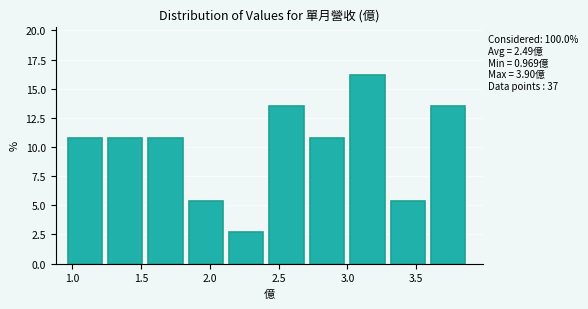

Over which range of the x-axis is the bar tallest?

3.00 to 3.30